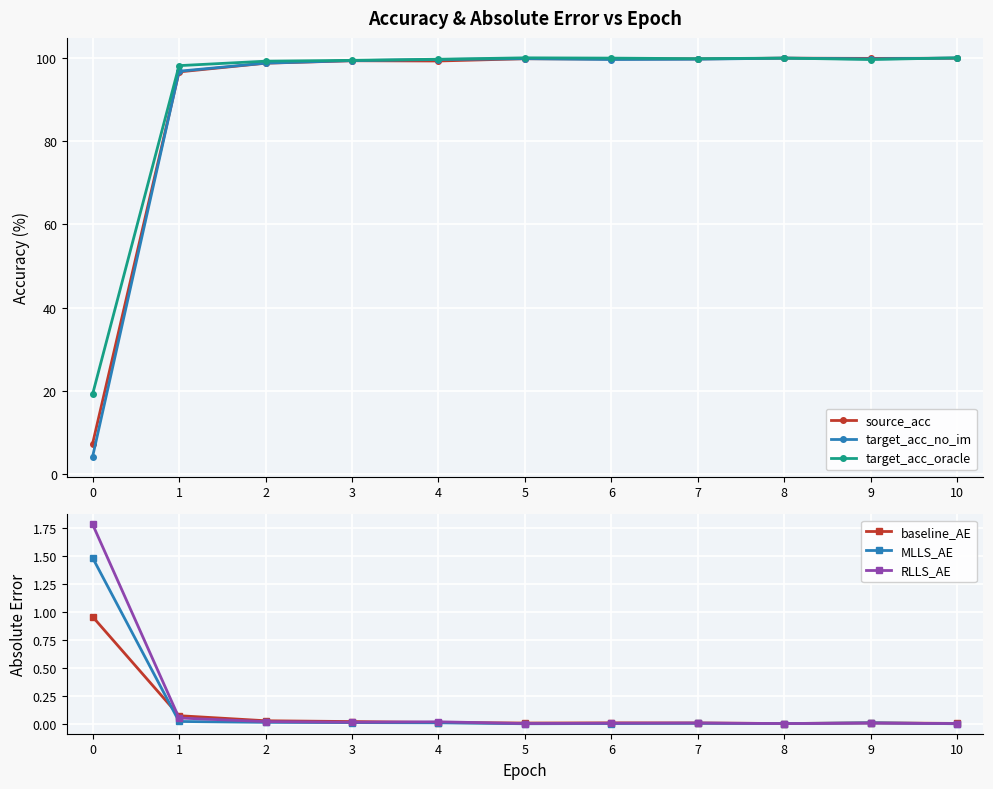

Which series has the widest spread of values?

target_acc_no_im